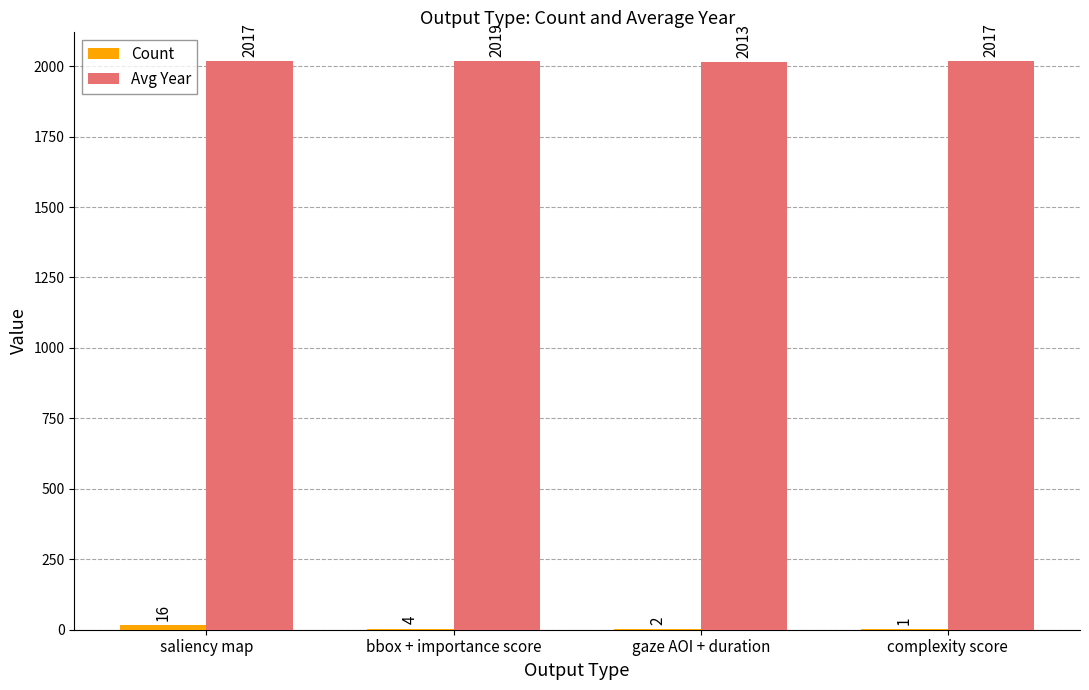

What is the highest value of the Avg Year series?

2019